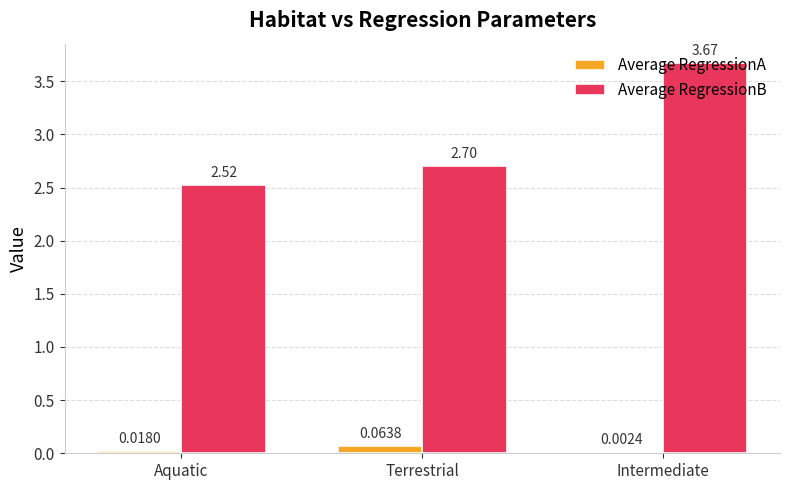

At which label is Average RegressionA closest to 0?

Intermediate